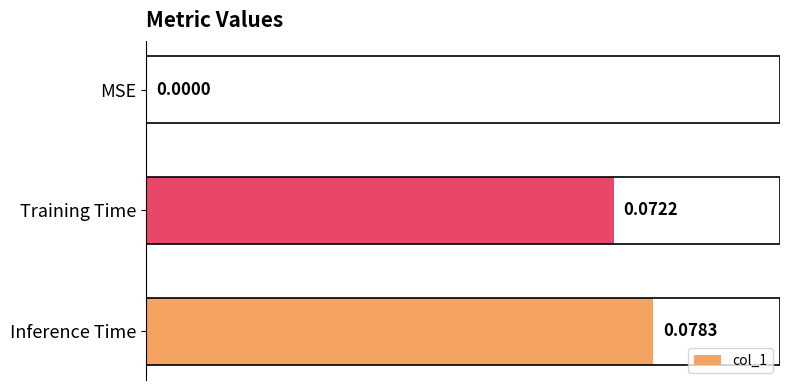

At which label is the value closest to 0?

MSE